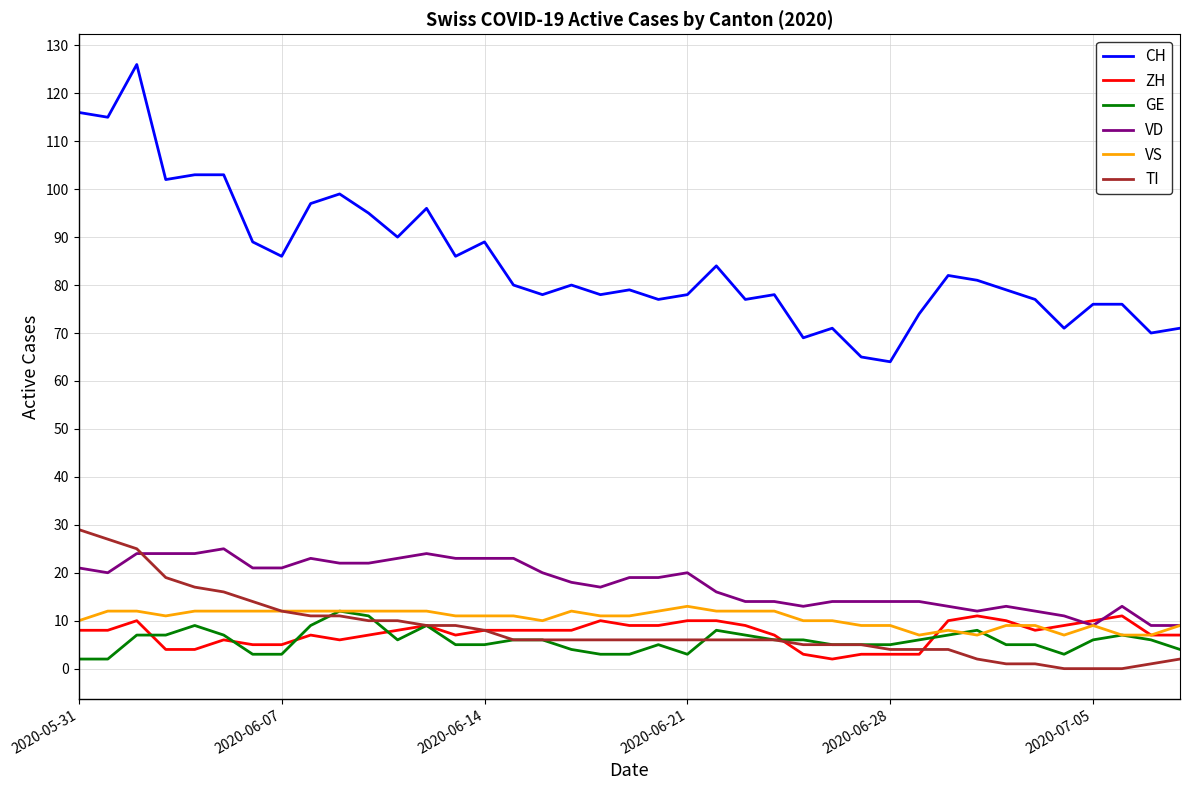

What is the maximum value for ZH?

11